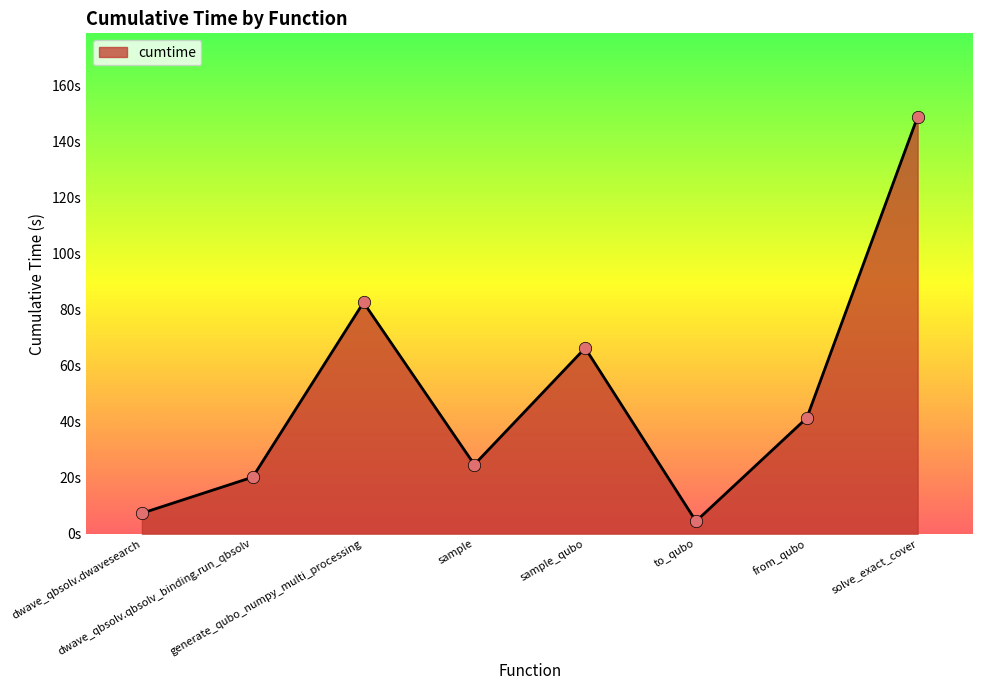

What is the change in value from sample_qubo to from_qubo?

-24.9